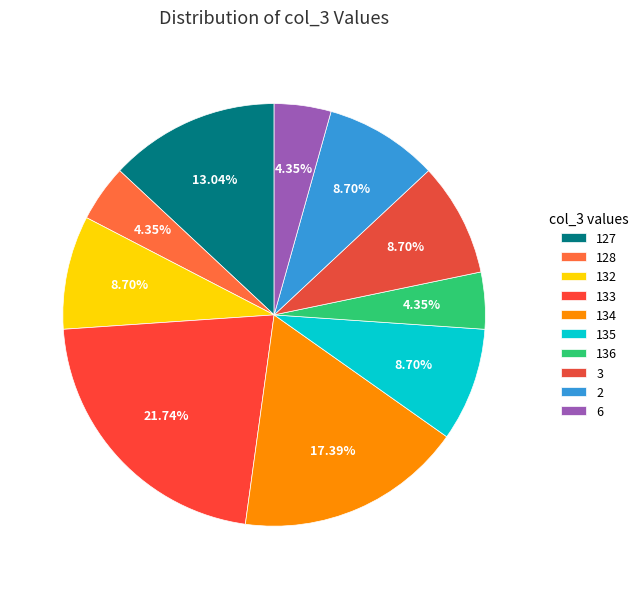

Approximately how many times larger is the value at 6 compared to 128?

1.0